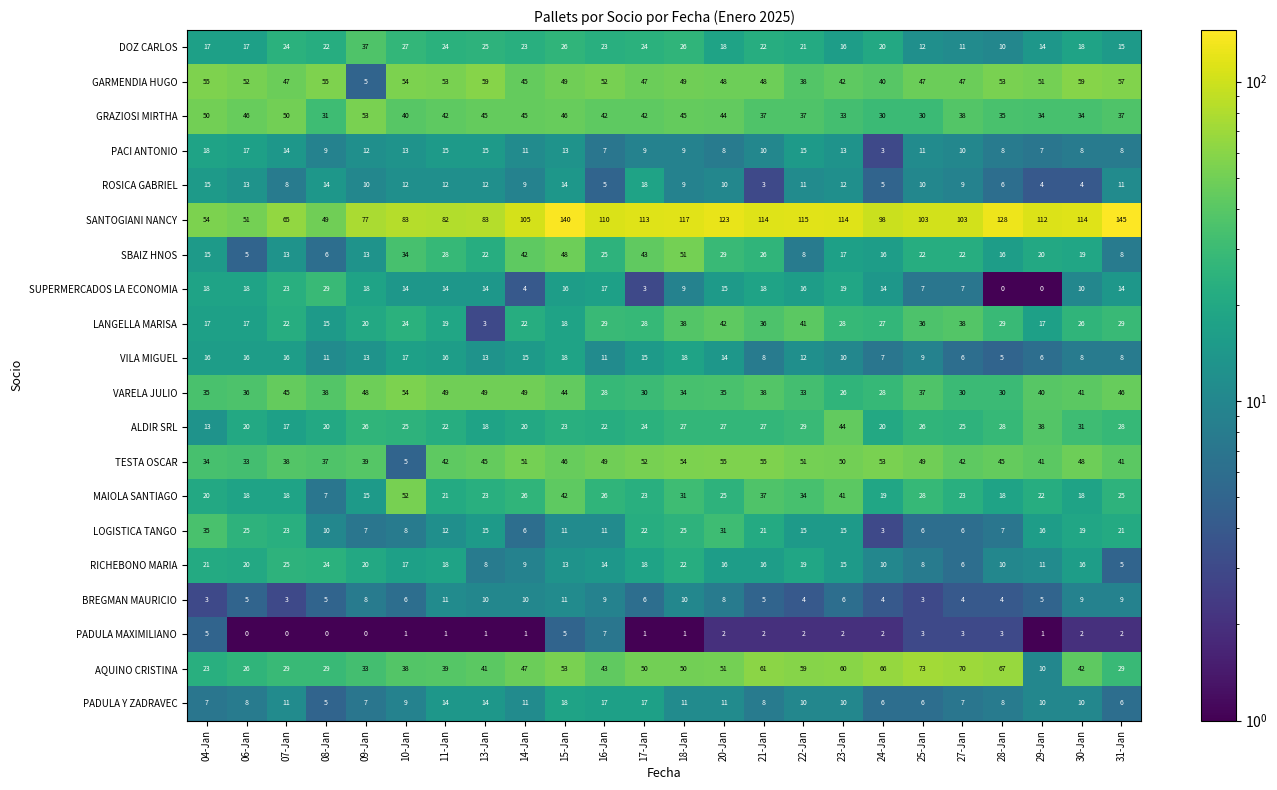

Which series has the widest spread of values?

SANTOGIANI NANCY